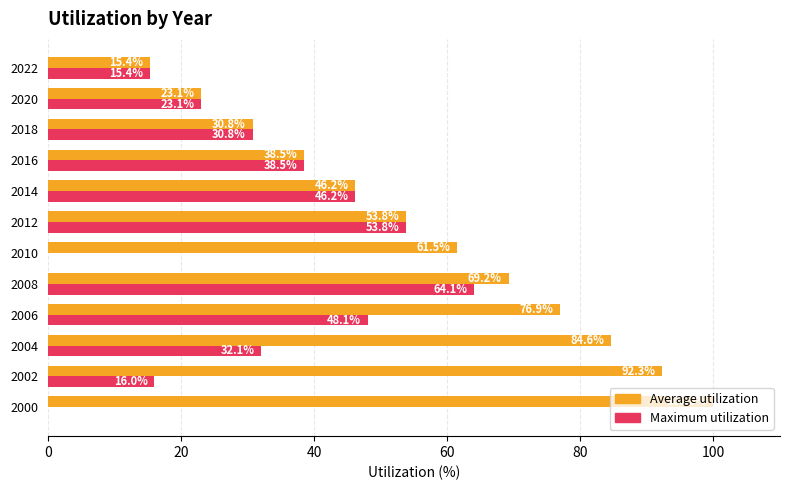

At which label is Maximum utilization closest to 32?

2004